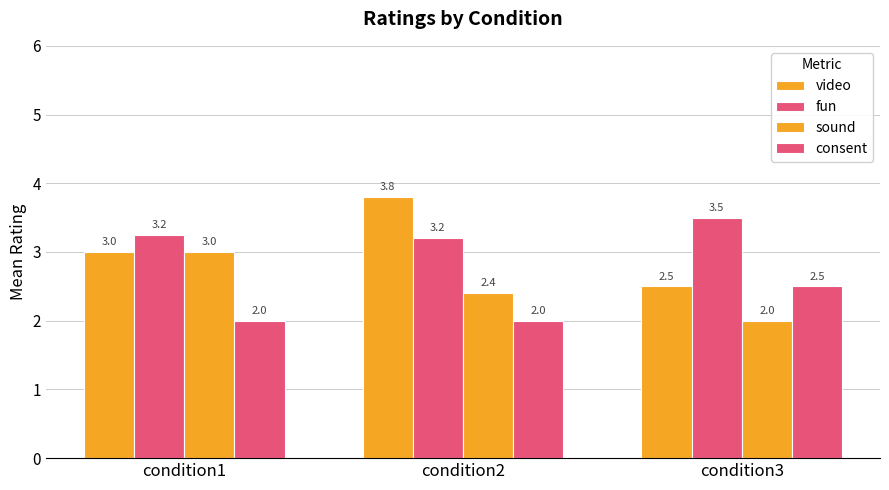

How many data points in video are less than 3?

1